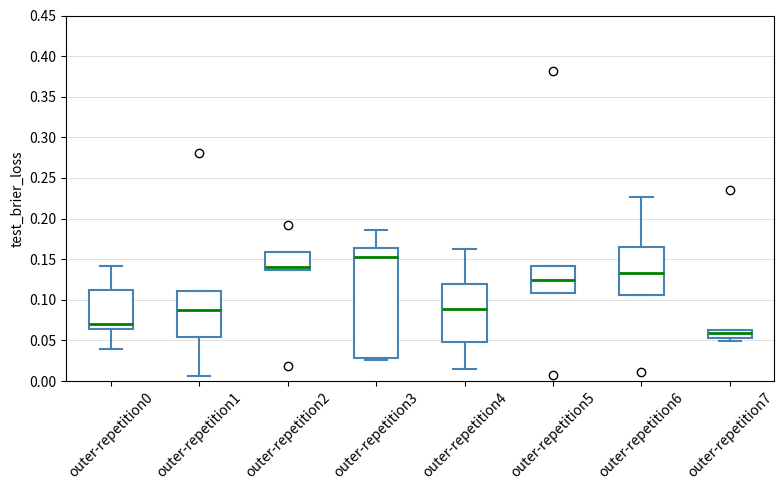

Reading left to right, read every box against the y-axis: the position of its median line, the range the box covers, and the ends of its whiskers. The values are not printed on the chart, so give them approximately, as read against the axis.

outer-repetition0: median 0.070, box 0.065 to 0.115, whiskers 0.040 to 0.140
outer-repetition1: median 0.090, box 0.055 to 0.110, whiskers 0.005 to 0.110
outer-repetition2: median 0.140, box 0.135 to 0.160, whiskers 0.135 to 0.160
outer-repetition3: median 0.155, box 0.030 to 0.165, whiskers 0.025 to 0.185
outer-repetition4: median 0.090, box 0.050 to 0.120, whiskers 0.015 to 0.165
outer-repetition5: median 0.125, box 0.110 to 0.140, whiskers 0.110 to 0.140
outer-repetition6: median 0.135, box 0.105 to 0.165, whiskers 0.105 to 0.225
outer-repetition7: median 0.060 (inside the box), box 0.055 to 0.060, whiskers 0.050 to 0.060